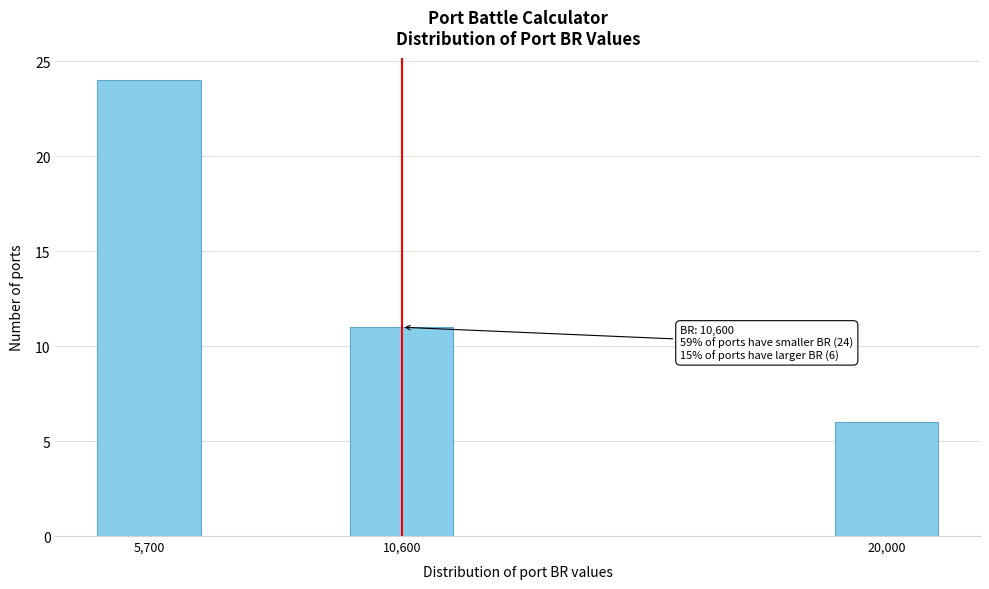

Reading right to left, transcribe all the data shown in this chart.

6	11	24